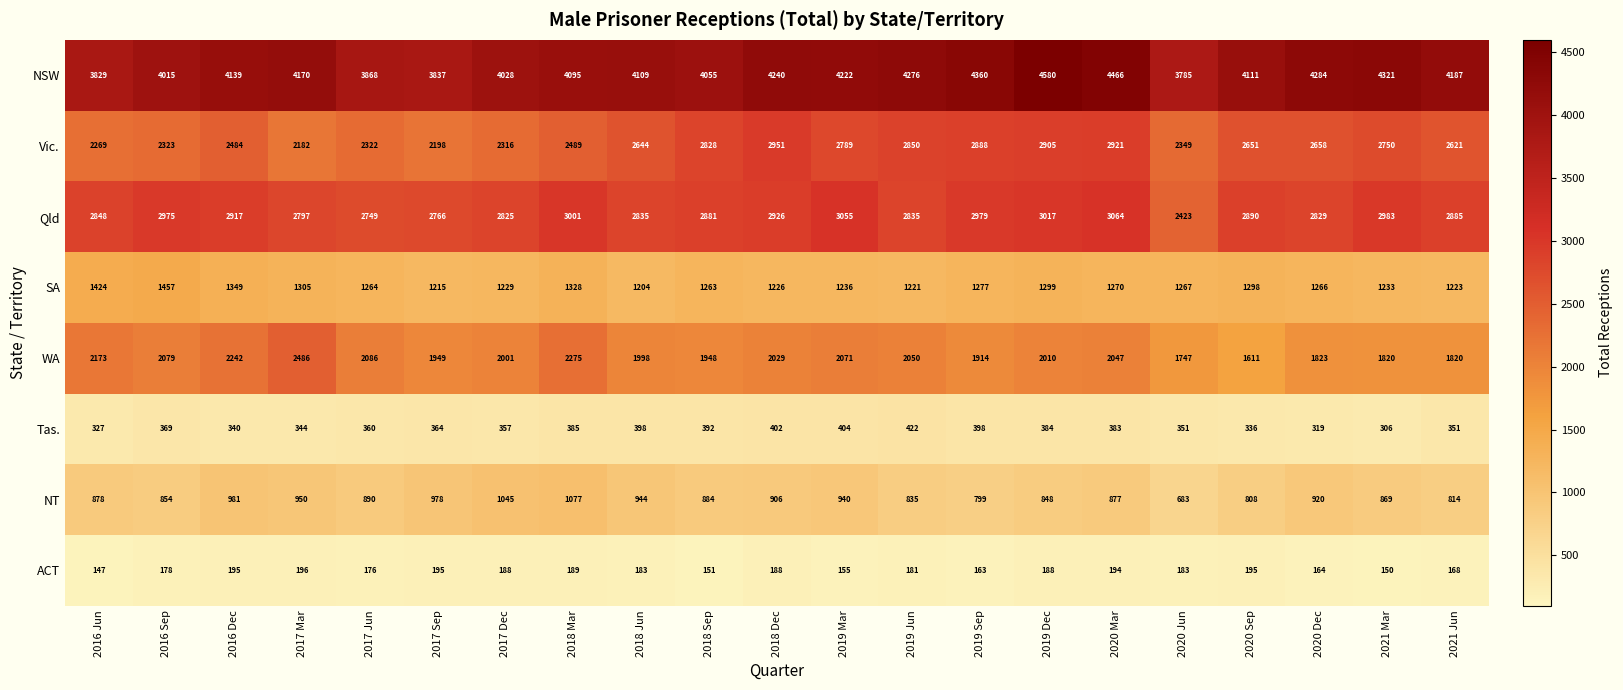

At which category does the chart reach its minimum across all series?

2016 Jun